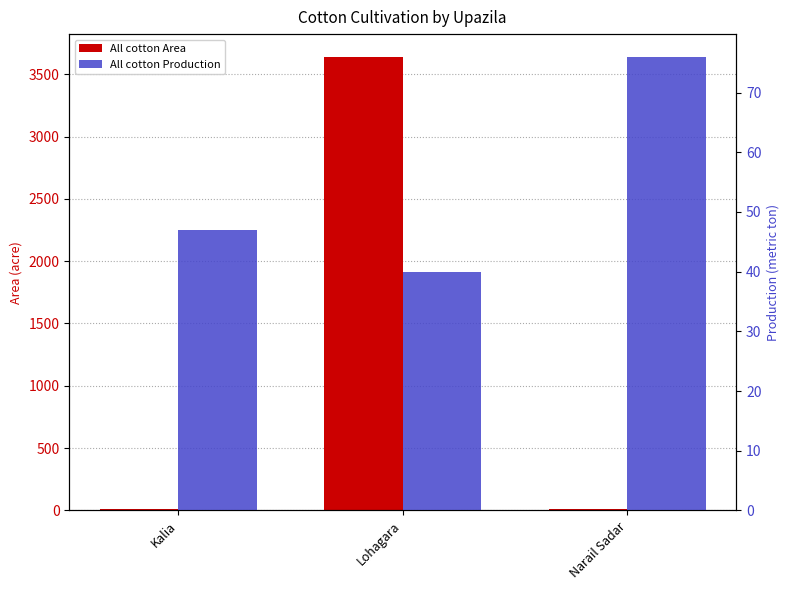

Are the bars grouped side by side (vs. stacked)?

Yes